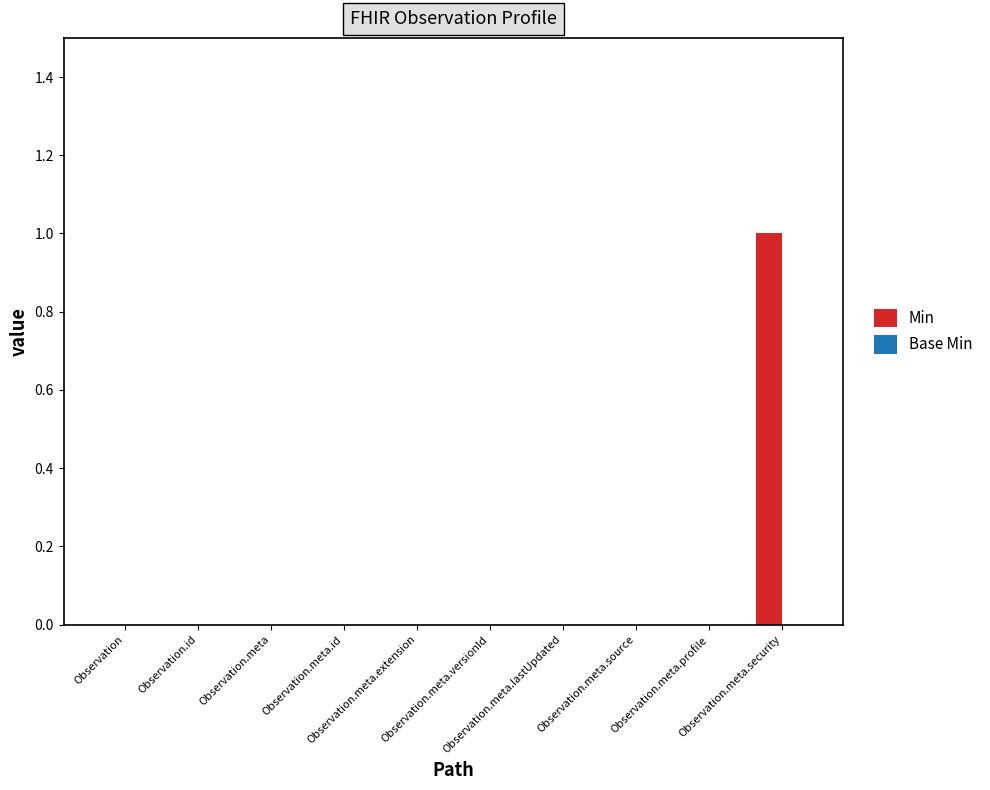

How many data points does each series have?

10